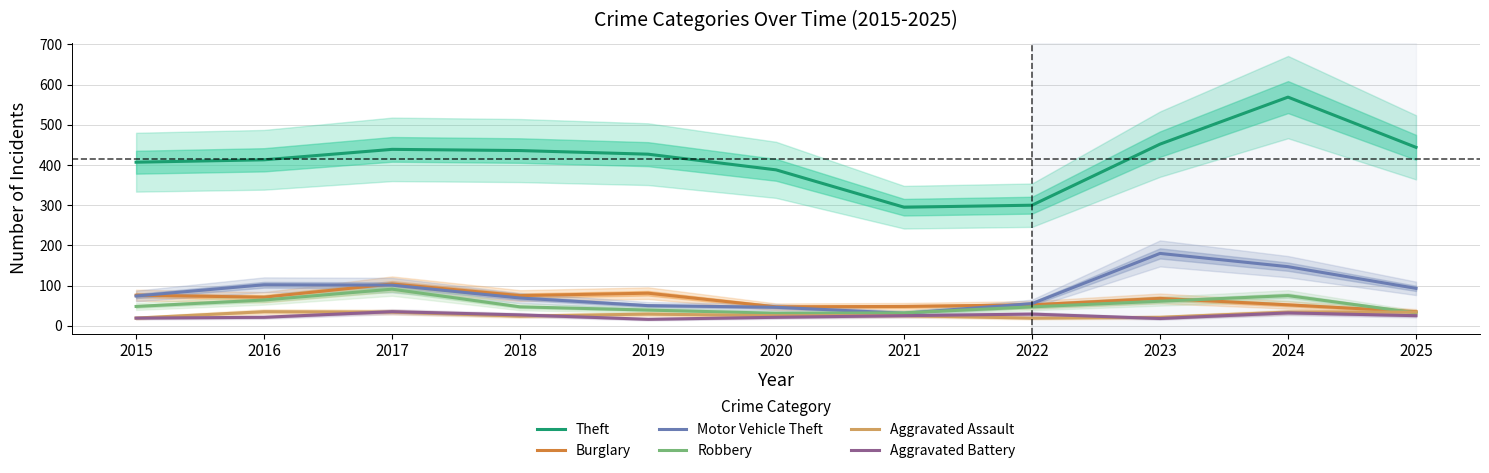

How many distinct data groups are displayed?

6